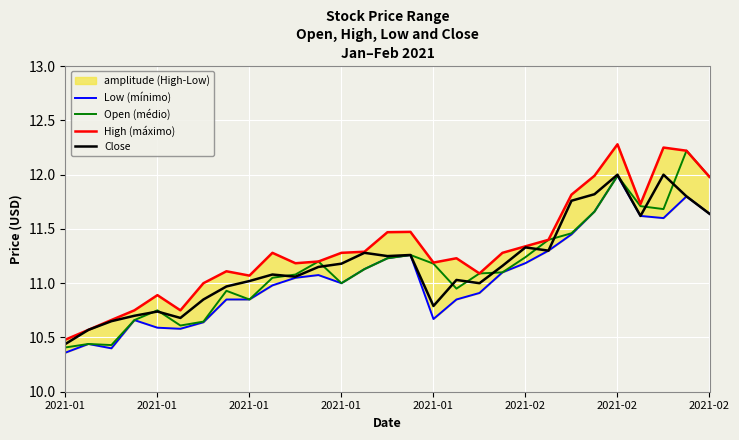

True or false: Low (mínimo) and High (máximo) intersect in this chart.

False